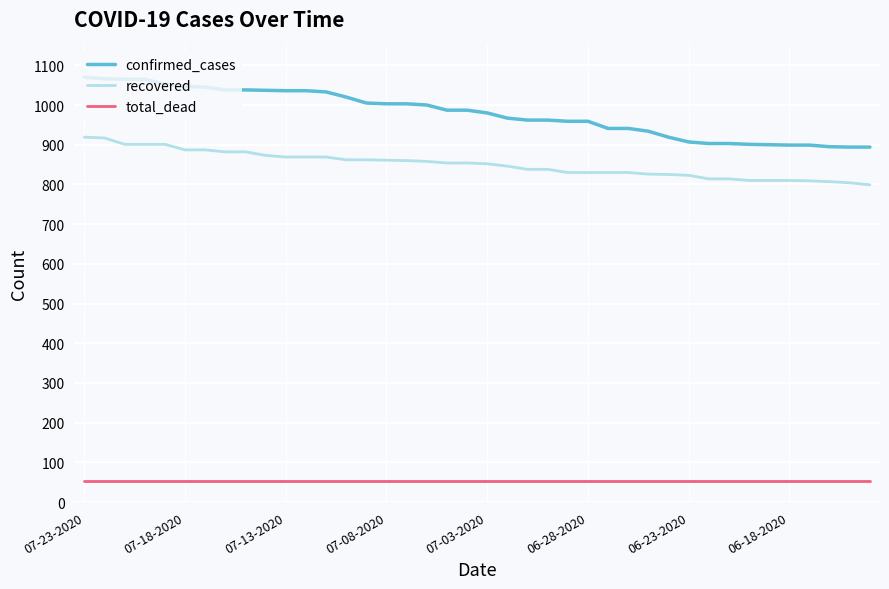

True or false: recovered and confirmed_cases cross at least once.

False